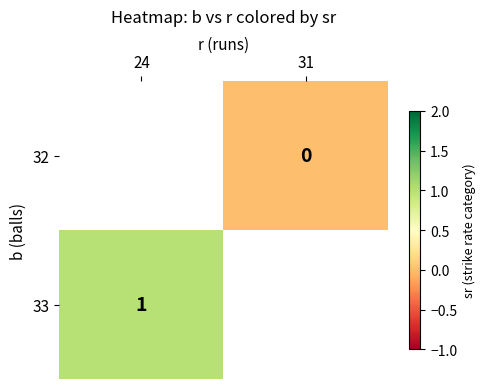

Is the value of 33 at 31 greater than the value of 32 at 24?

No